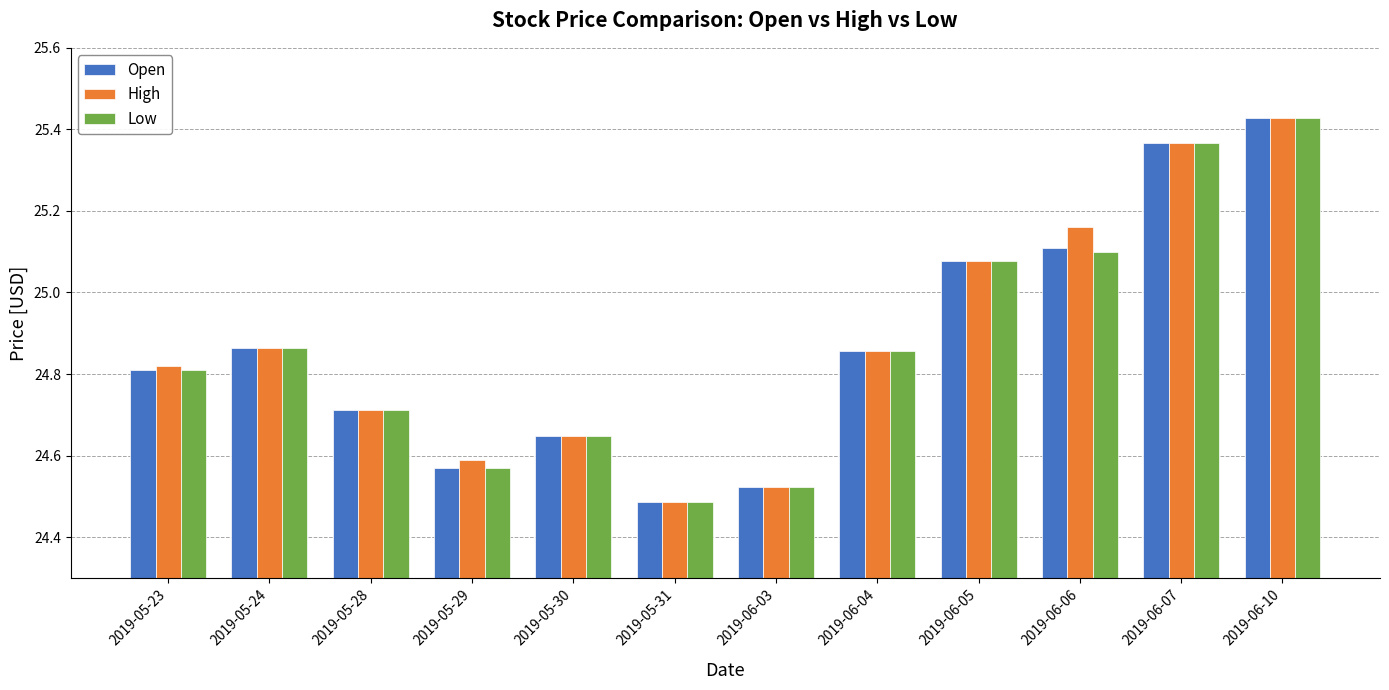

Is the value of High at 2019-05-30 greater than the value of Low at 2019-06-06?

No